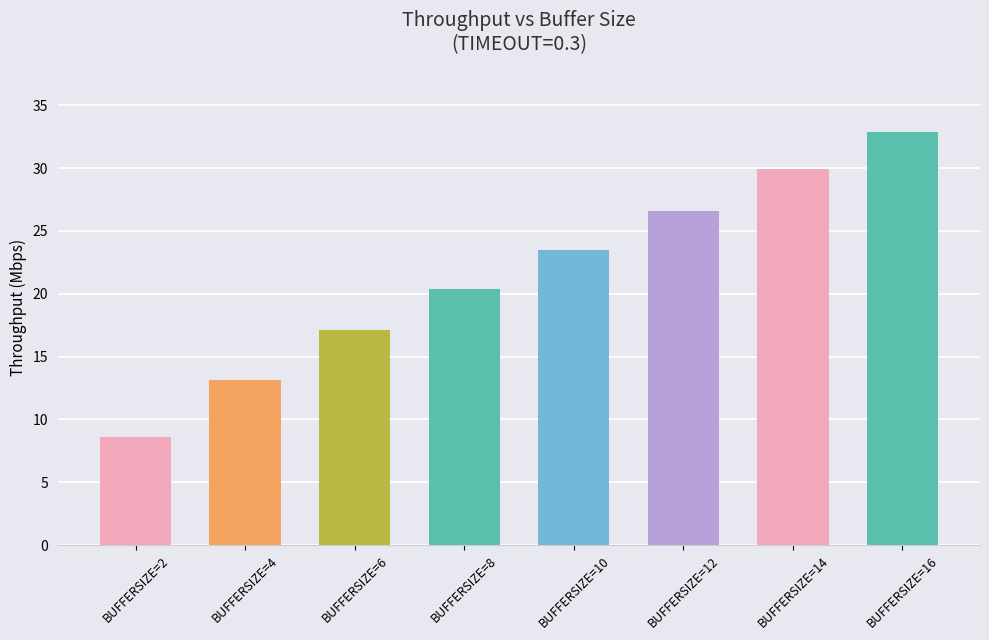

Which category has the highest value across all series?

BUFFERSIZE=16